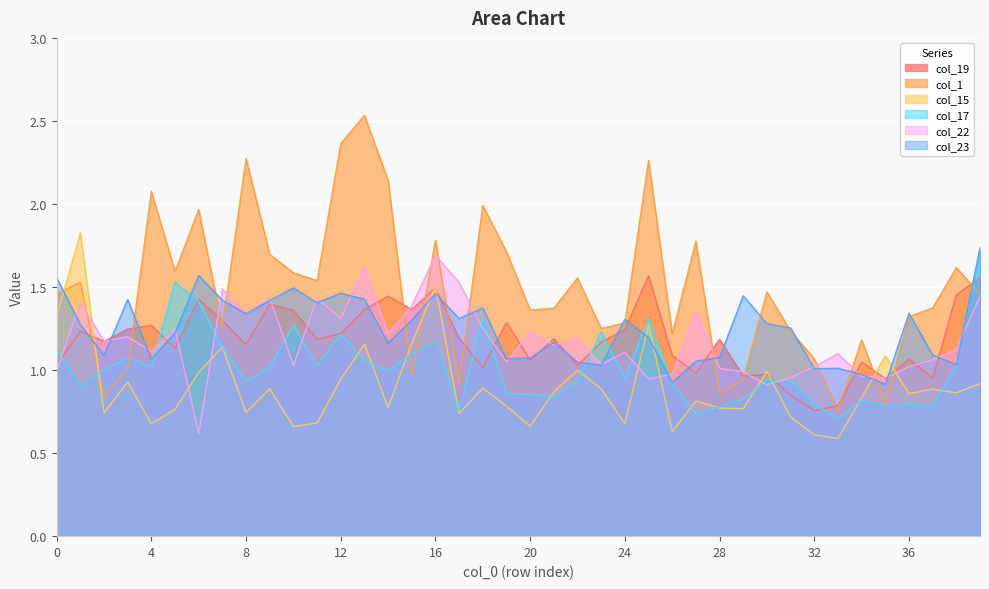

Rank the categories by col_1 value from highest to lowest.

13, 12, 8, 25, 14, 4, 18, 6, 16, 27, 19, 9, 38, 5, 10, 22, 11, 1, 30, 0, 39, 37, 21, 20, 36, 24, 7, 23, 31, 26, 34, 32, 3, 15, 29, 17, 28, 2, 35, 33